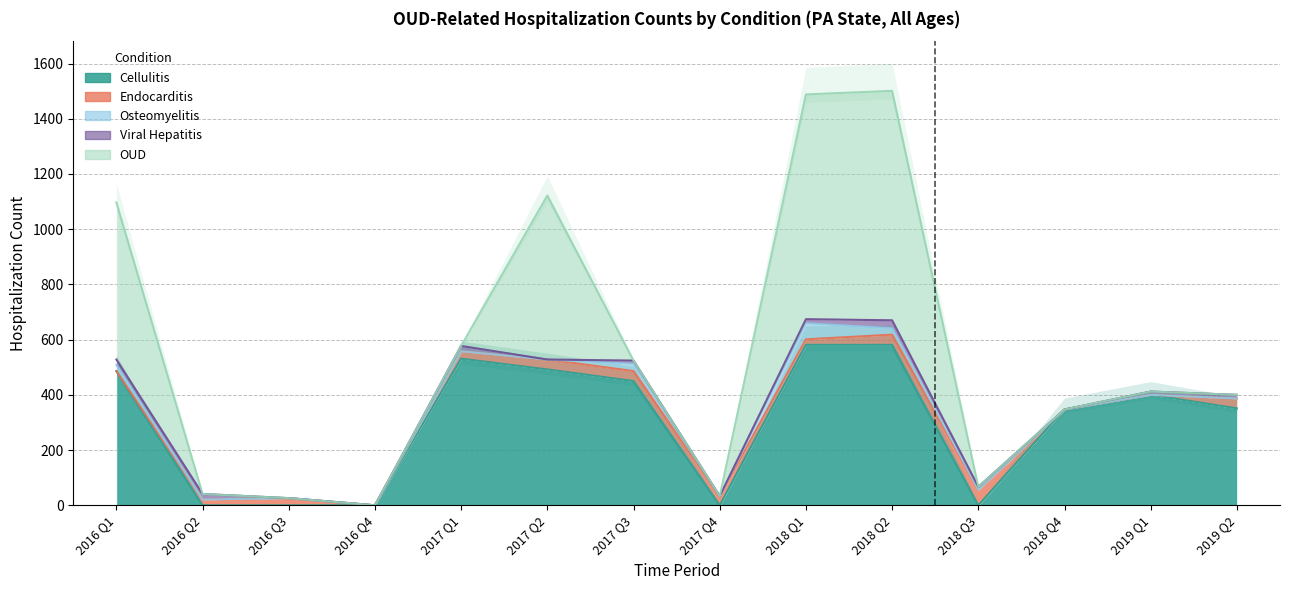

The Endocarditis series shows 0 at 2018 Q4. True or false?

True